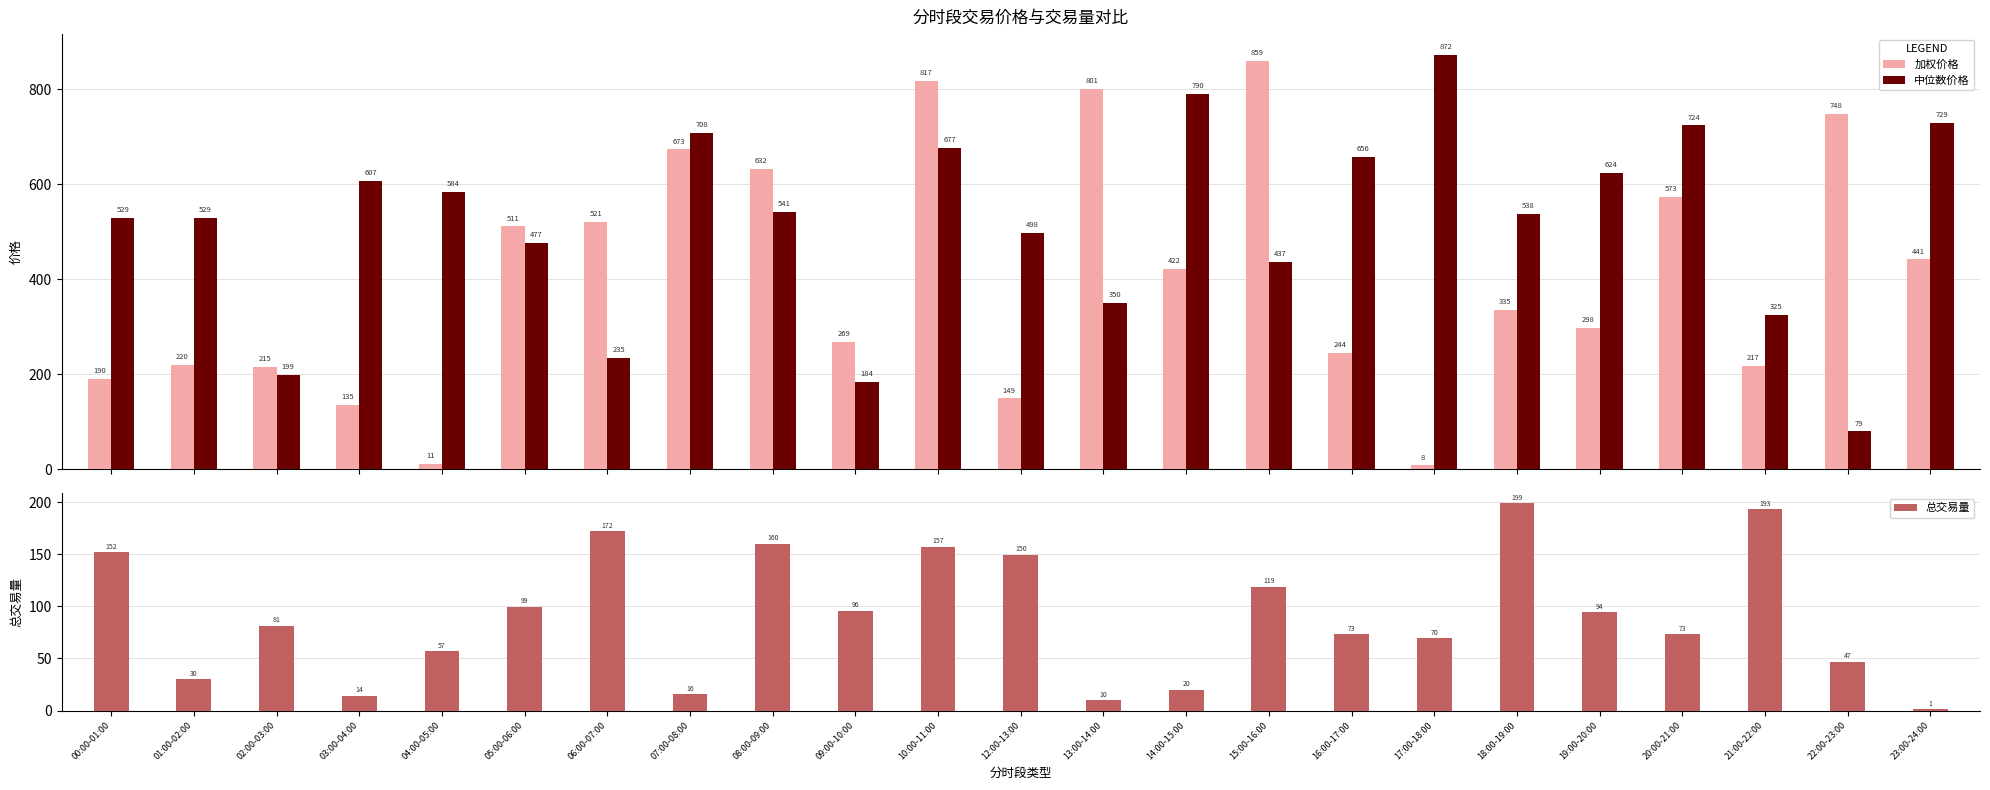

What are all the series names shown in the legend?

加权价格, 中位数价格, 总交易量